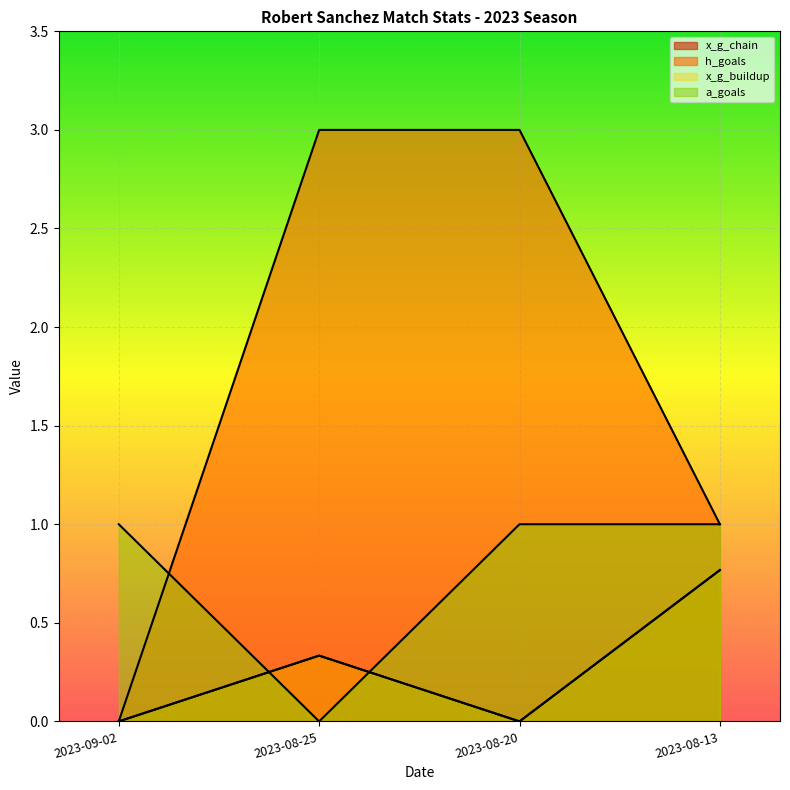

What position from the left is 2023-09-02?

1